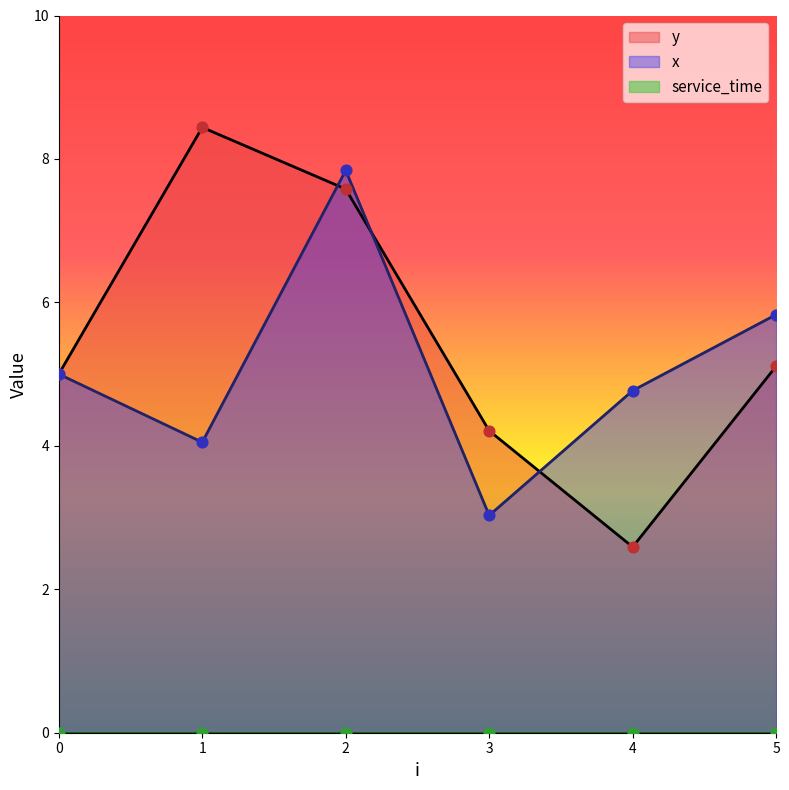

Which series has the largest total across all categories?

y